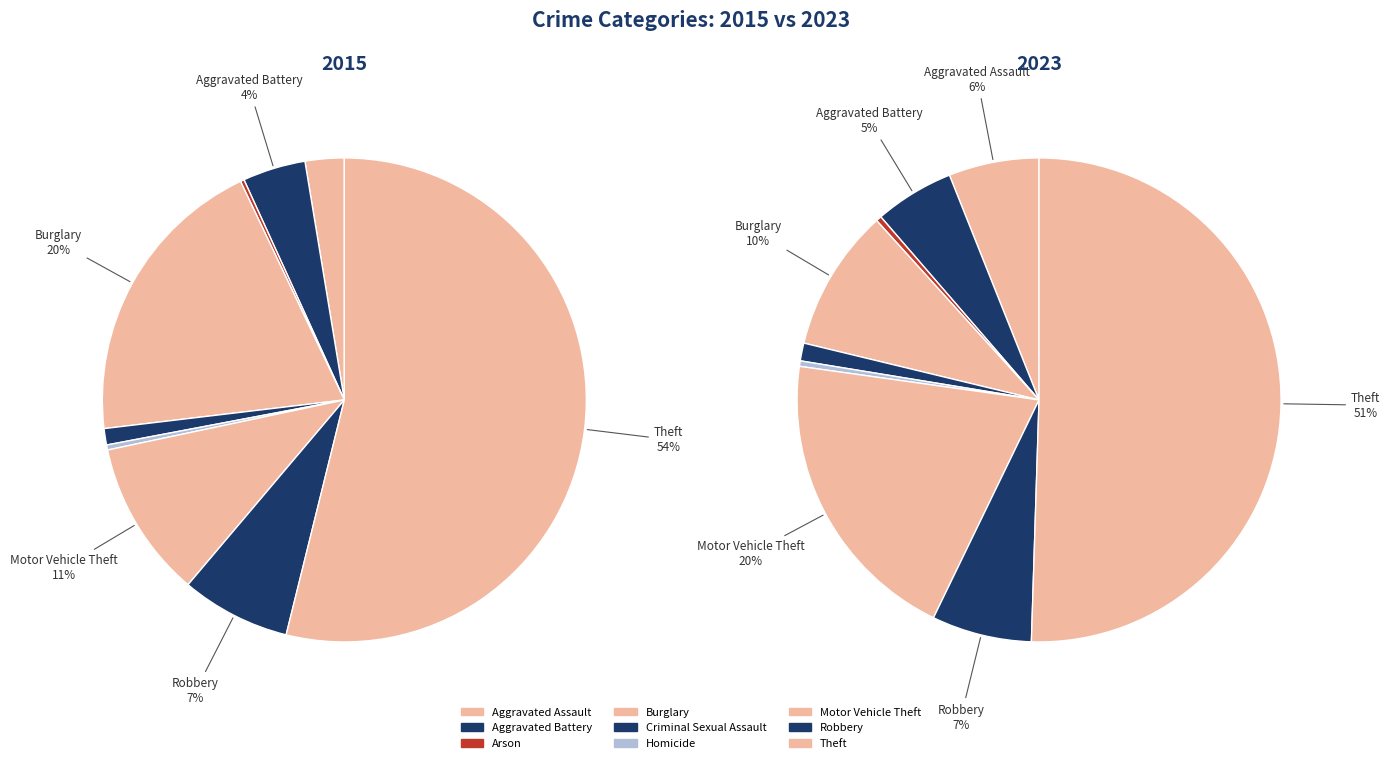

Is it true that Aggravated Assault is 6% of the pie?

True